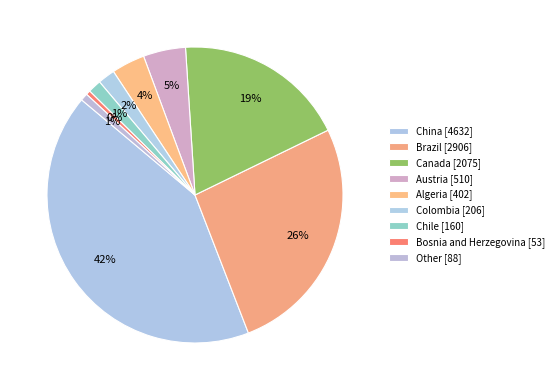

Count the number of slices in the pie.

9